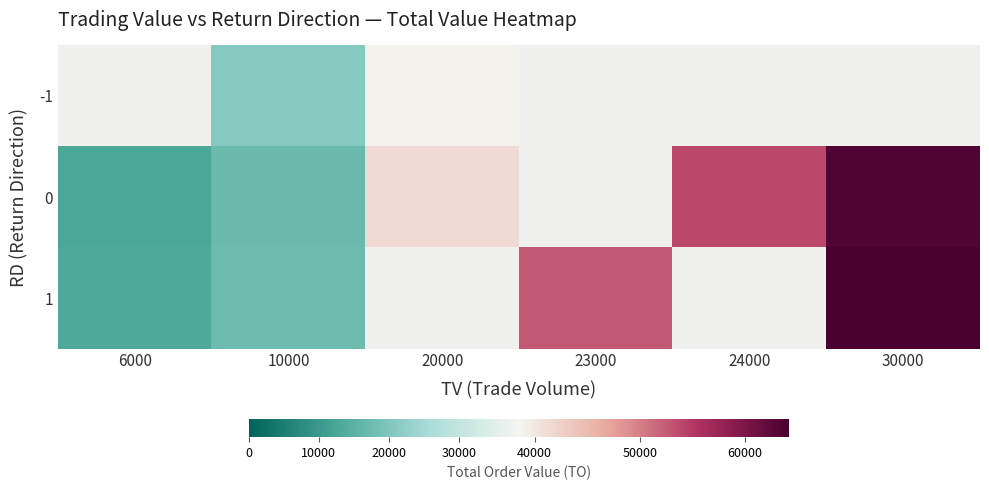

What is the difference between the maximum and minimum values in the 0 series?

50660.0